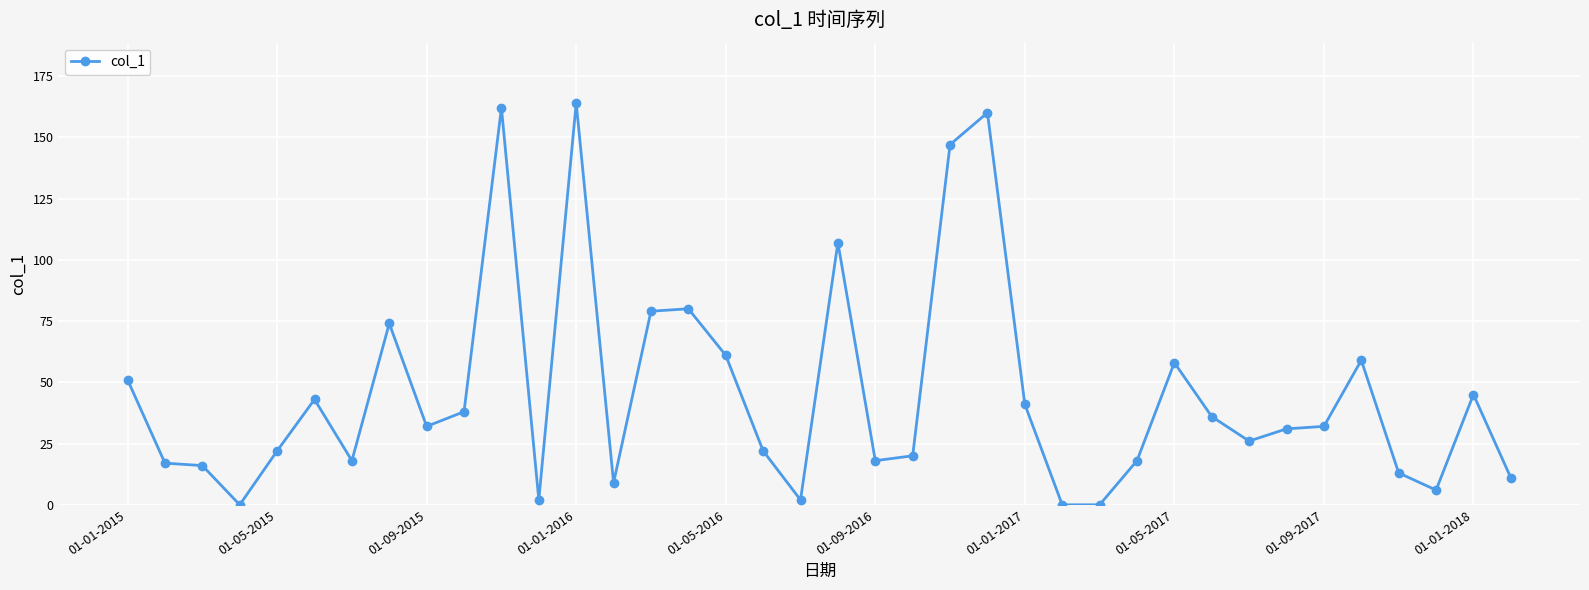

What is the sum of all values?

1720